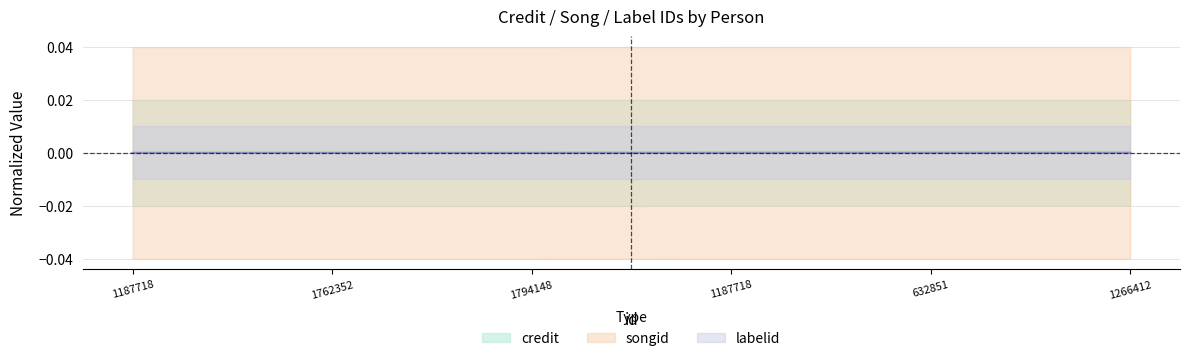

Which series ends up on top after the final intersection of credit and songid?

credit